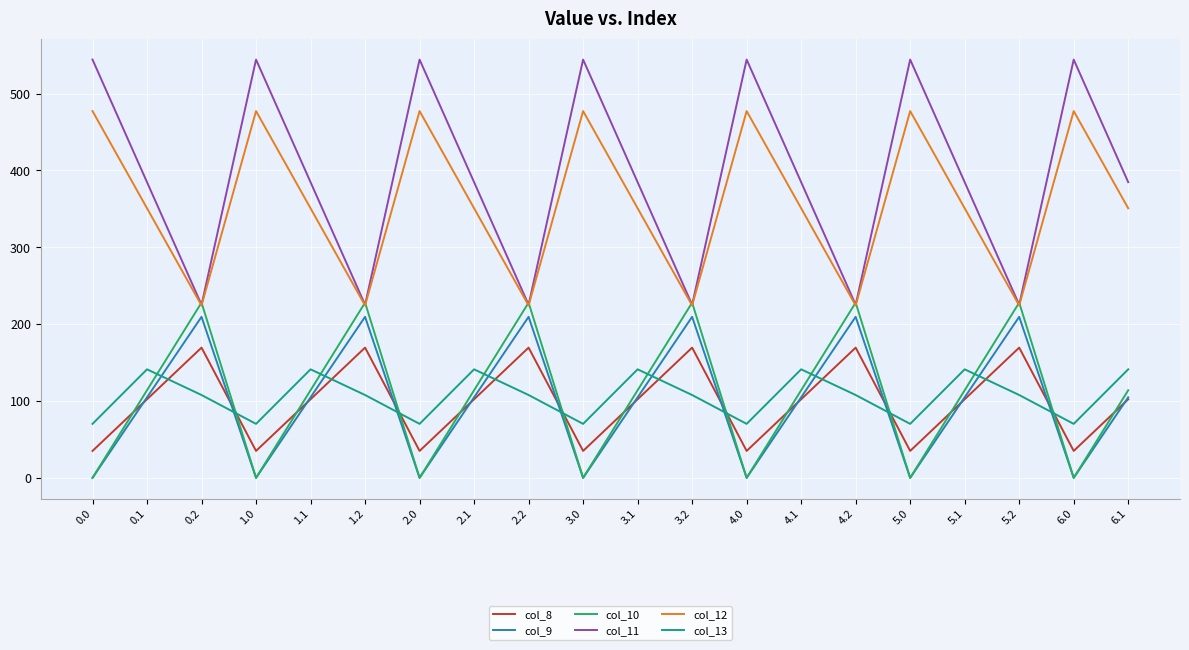

What is the difference between the second highest and second lowest values in the col_12 series?

252.9